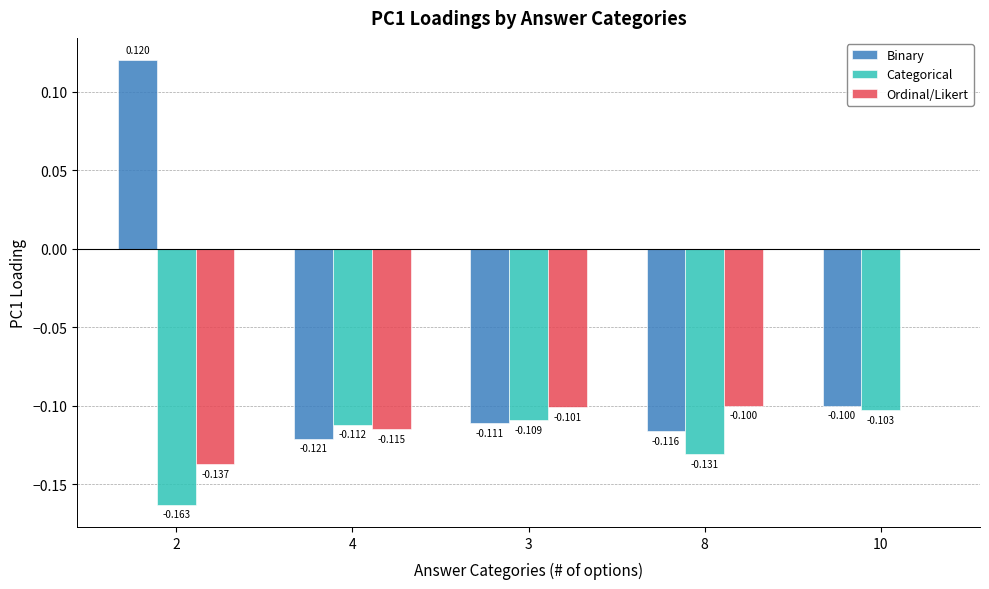

Which category has the highest value across all series?

2